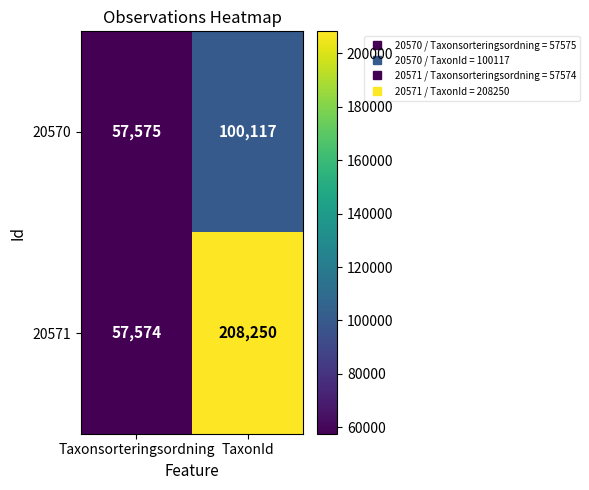

What is the maximum value shown in the chart?

208250